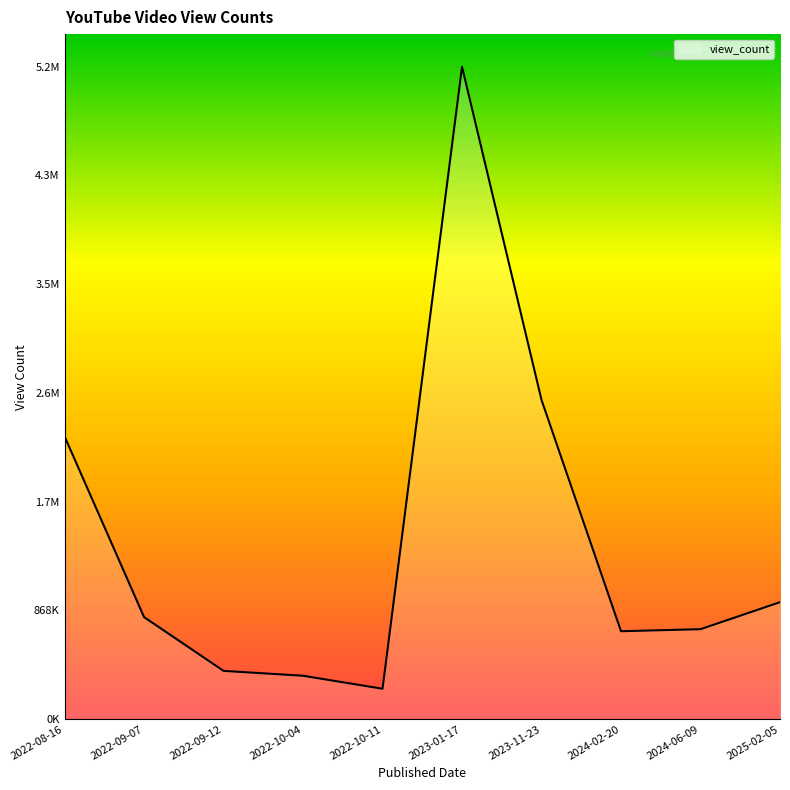

What is the sum of the values at 2024-06-09 and 2022-08-16?

2977715